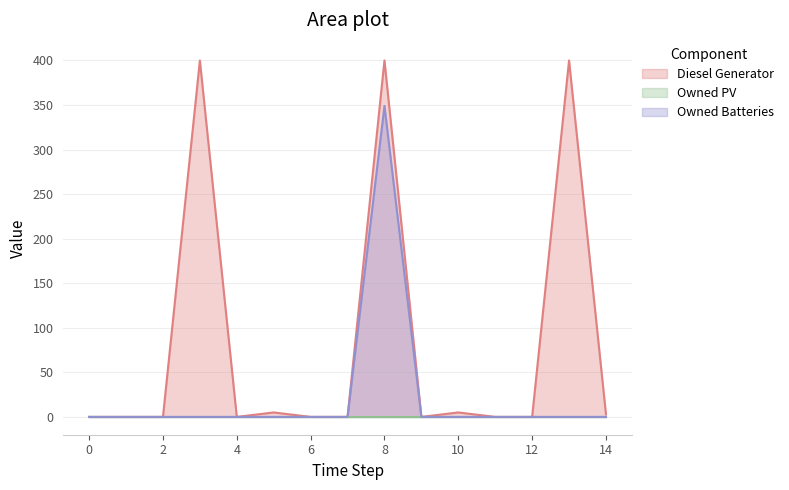

The Owned Batteries series shows 153 at 11. True or false?

False